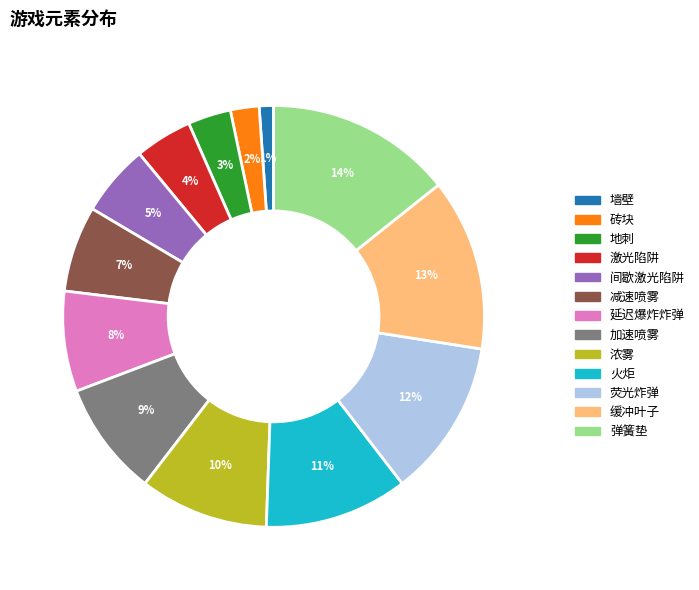

How many slices are in this pie chart?

13